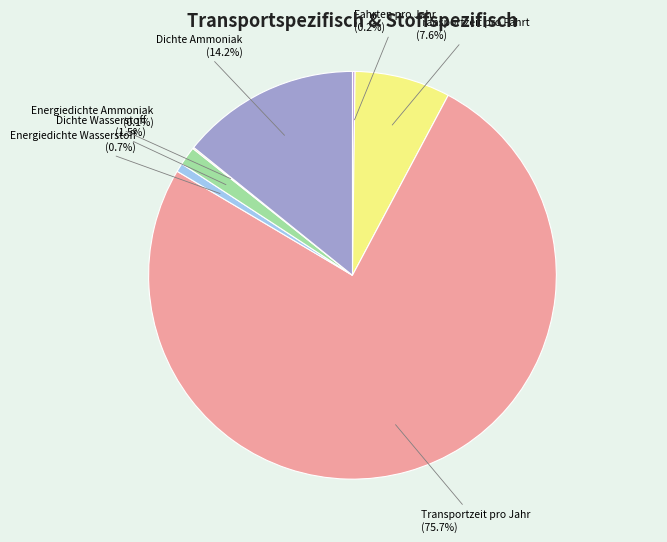

To the nearest percent, what portion does Transportzeit pro Jahr represent?

76%